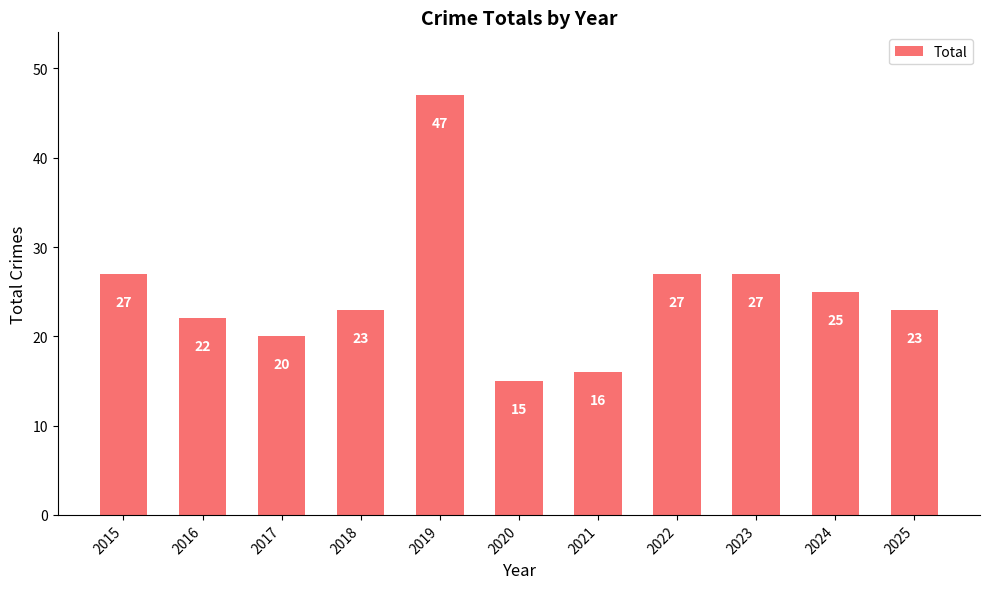

What is the difference between the values at 2020 and 2025?

8